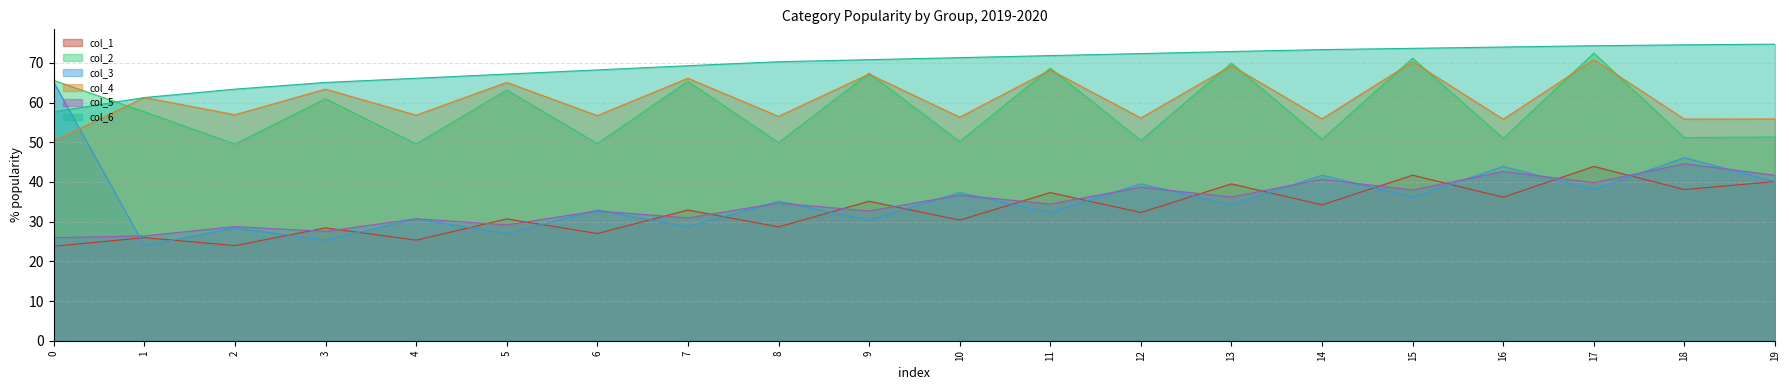

Where do col_5 and col_3 first cross each other?

0 and 1